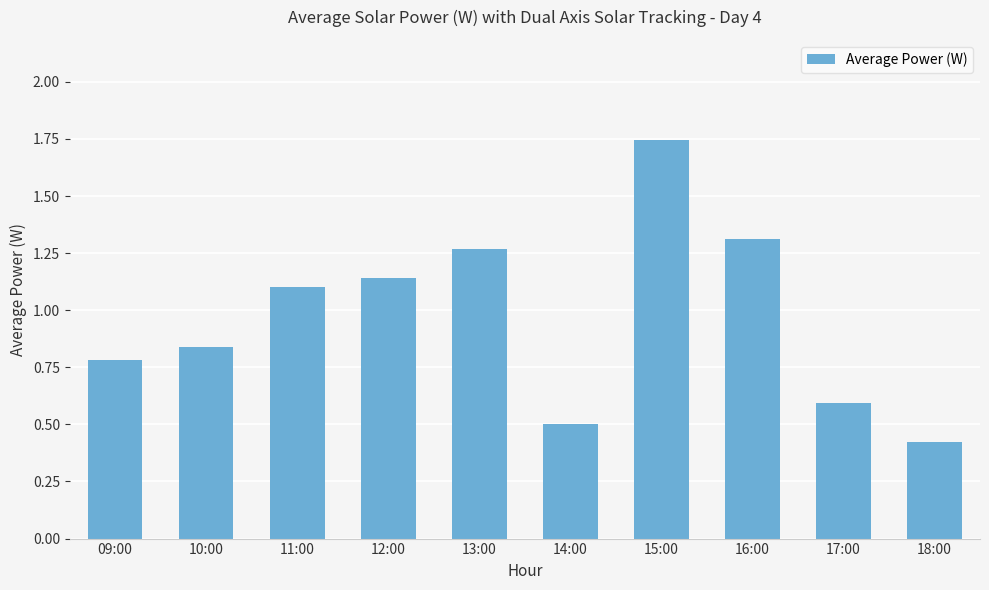

Which category has the highest value across all series?

15:00